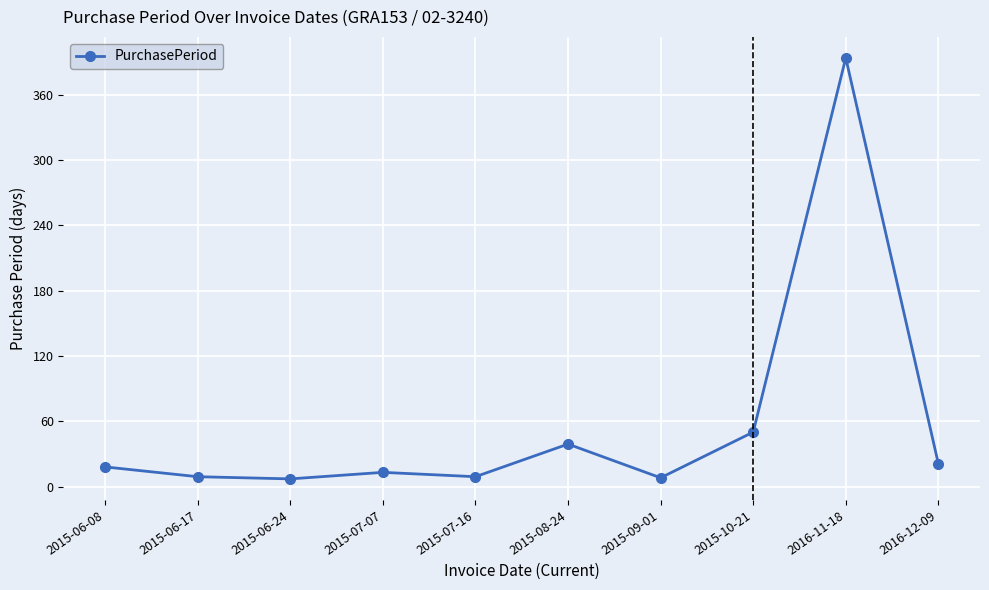

What position from the right is 2015-09-01?

4